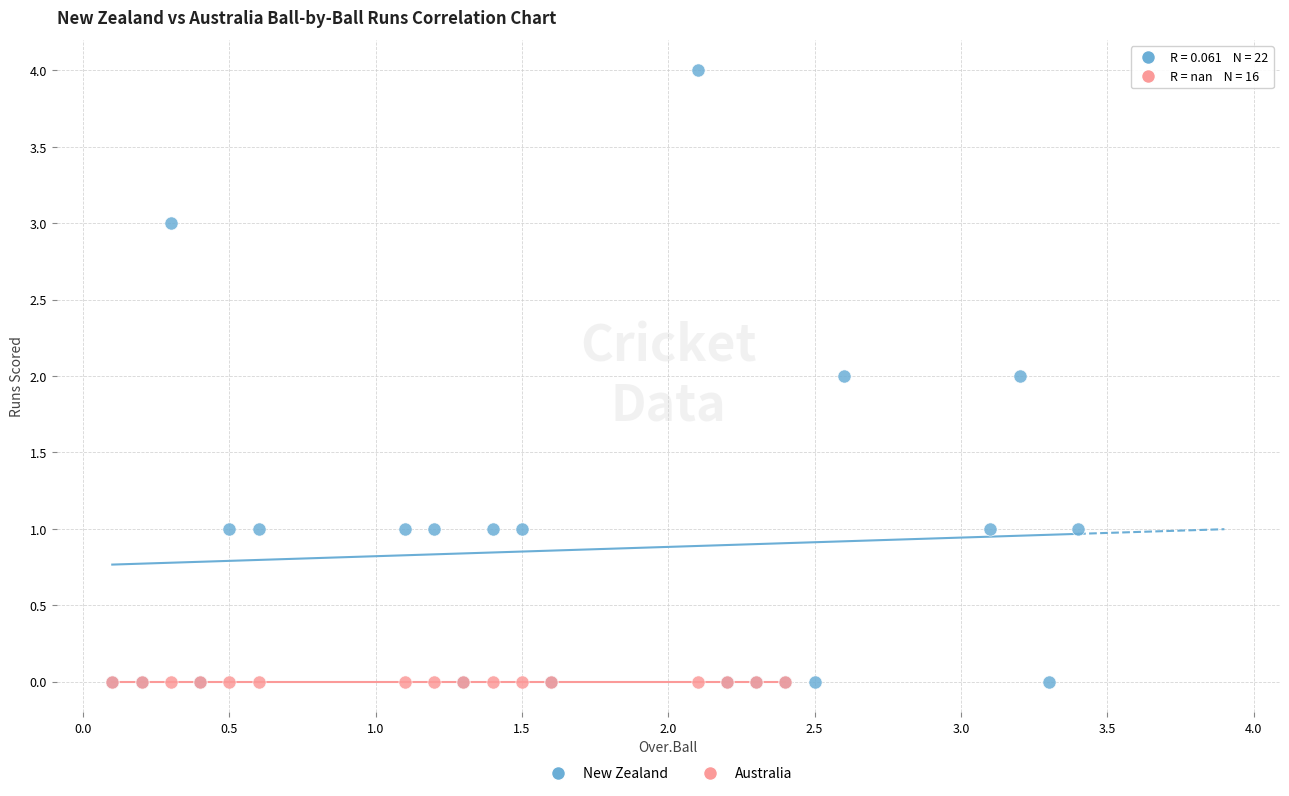

Which series reaches the maximum Y coordinate?

New Zealand